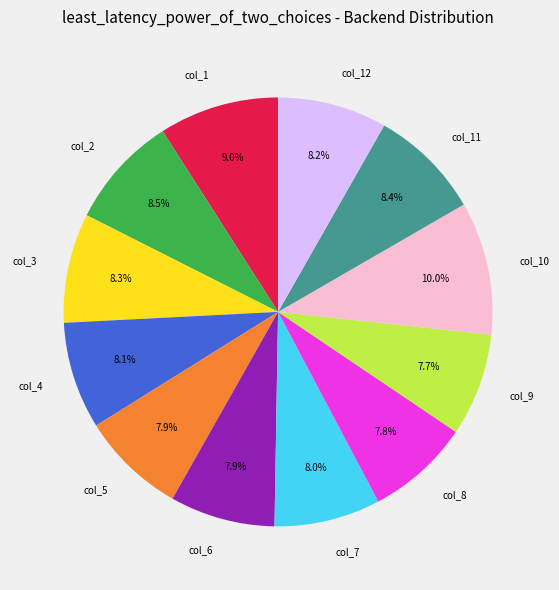

Is col_9 the majority of the pie?

No